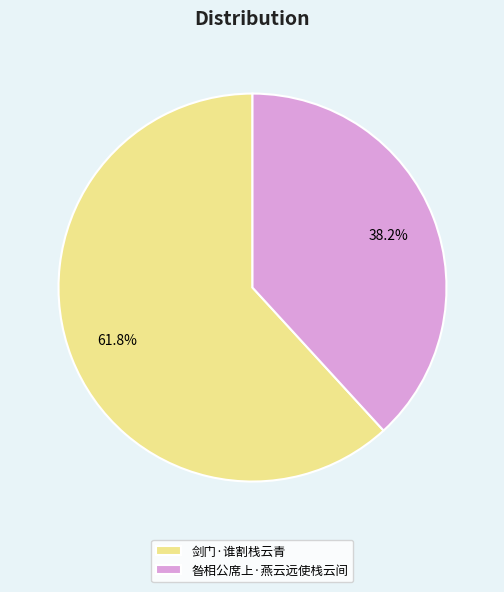

Approximately how many times larger is the value at 剑门·谁割栈云青 compared to 昝相公席上·燕云远使栈云间?

1.6